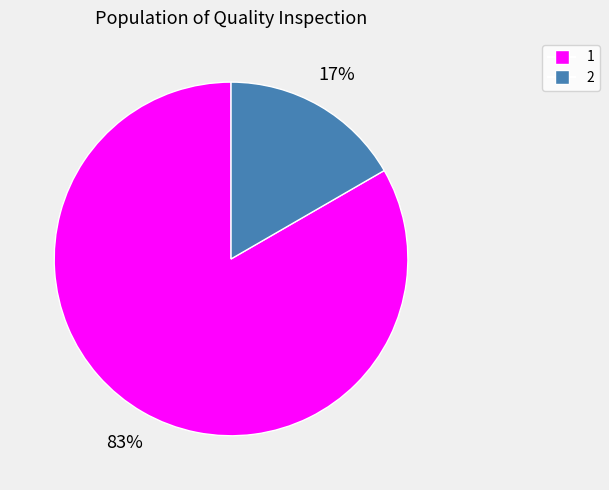

Combined, do 1 and 2 account for over 50%?

Yes